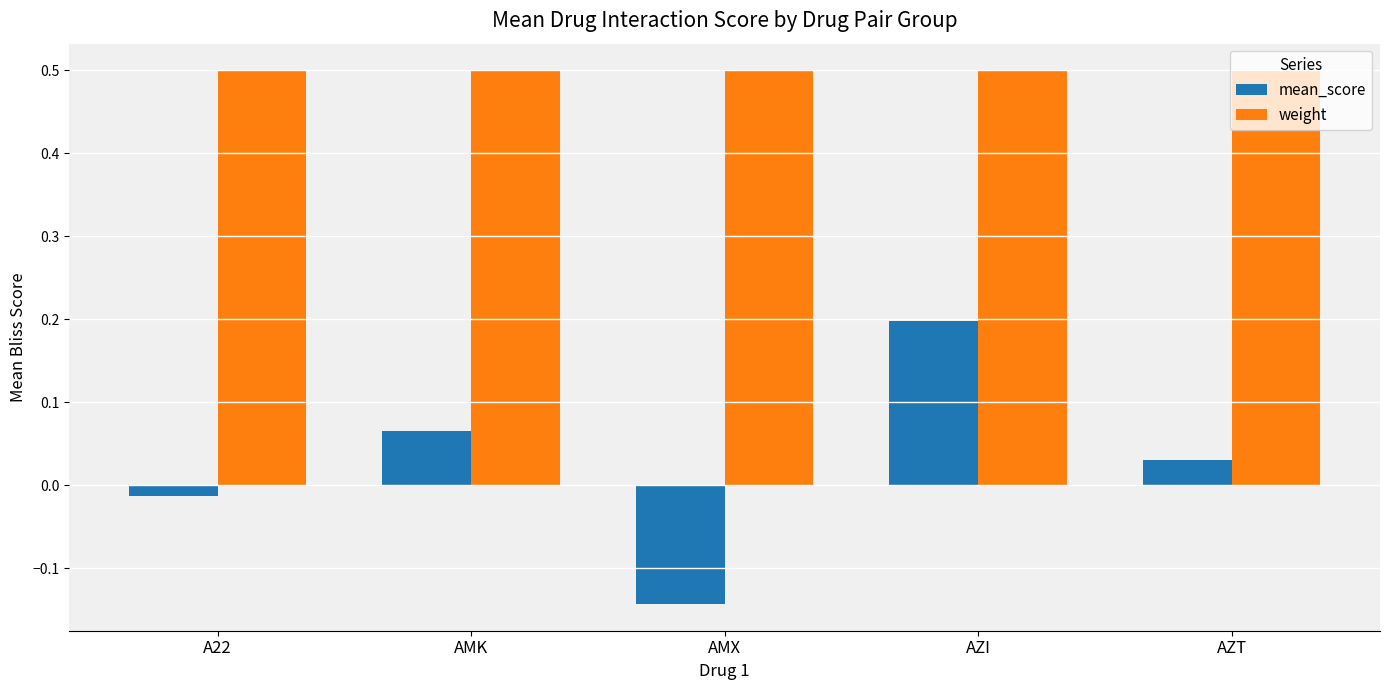

Between A22 and AZI, which series saw the biggest shift?

mean_score